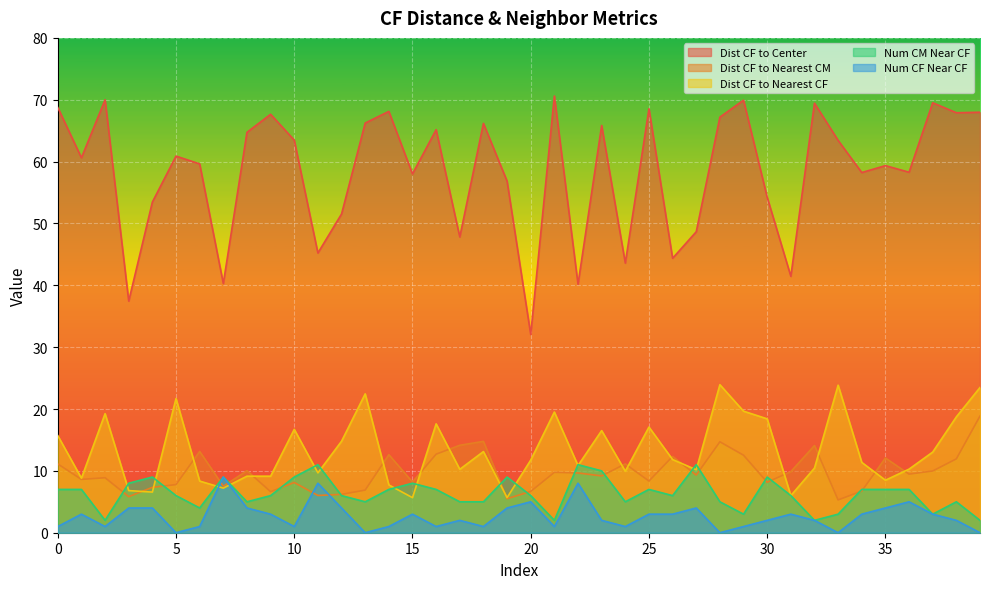

Rank the series by their maximum value, from lowest to highest.

Num CF Near CF, Num CM Near CF, Dist CF to Nearest CM, Dist CF to Nearest CF, Dist CF to Center